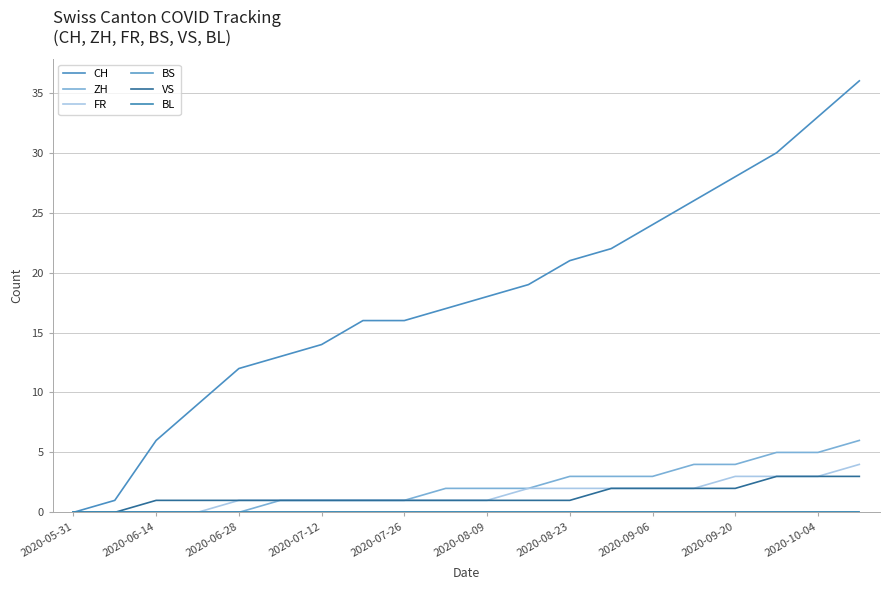

Does the chart have visible grid lines?

Yes